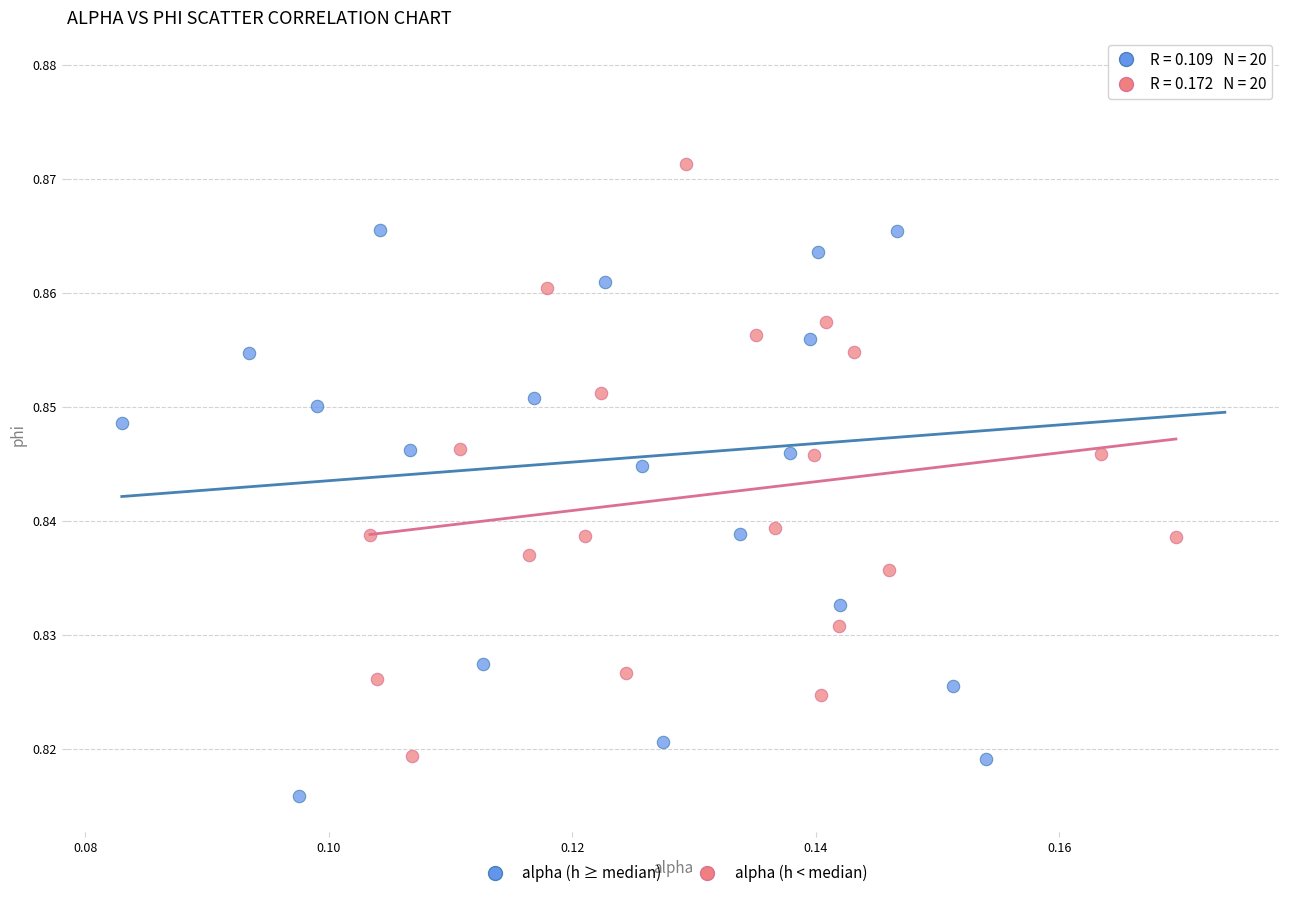

Which series contains the highest Y value?

alpha (h ≥ median)